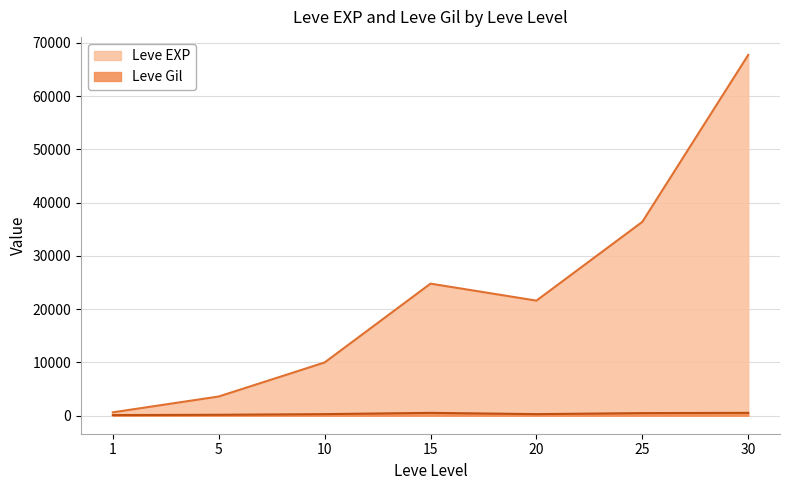

Which series changed the most between 1 and 15?

Leve EXP